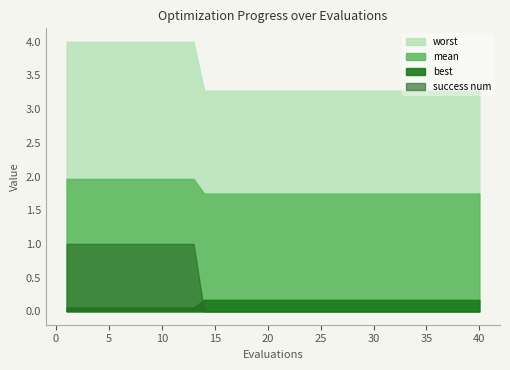

True or false: worst has a value of 6.9 at 12.

False